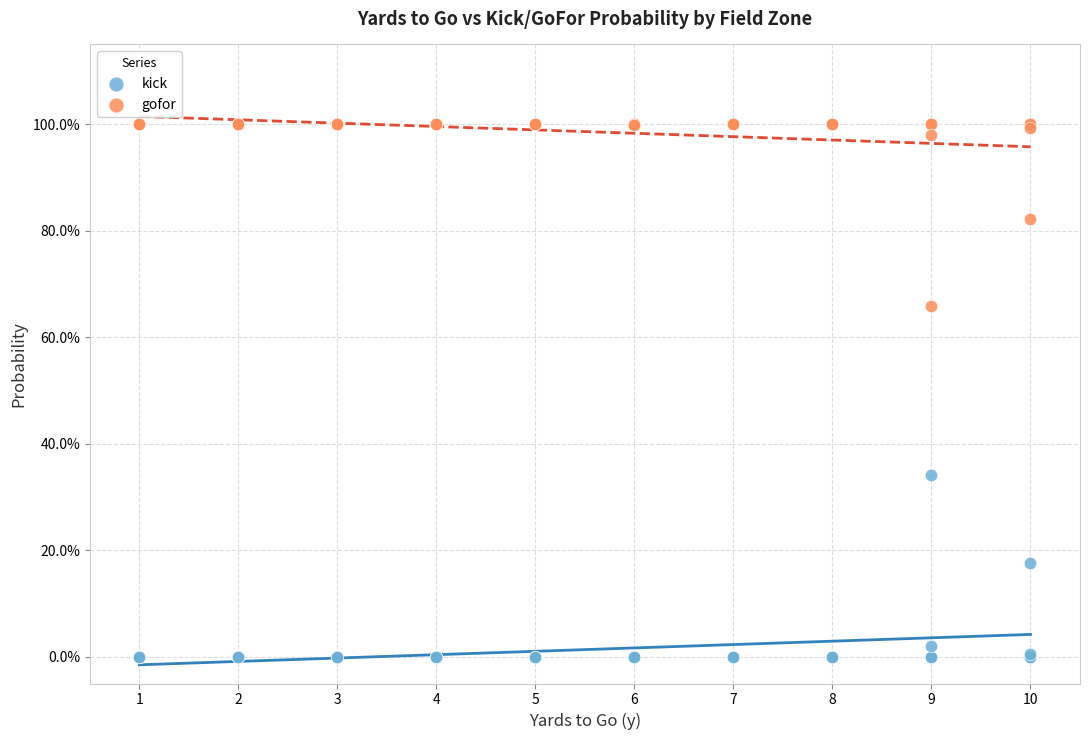

Which series reaches the minimum Y coordinate?

kick